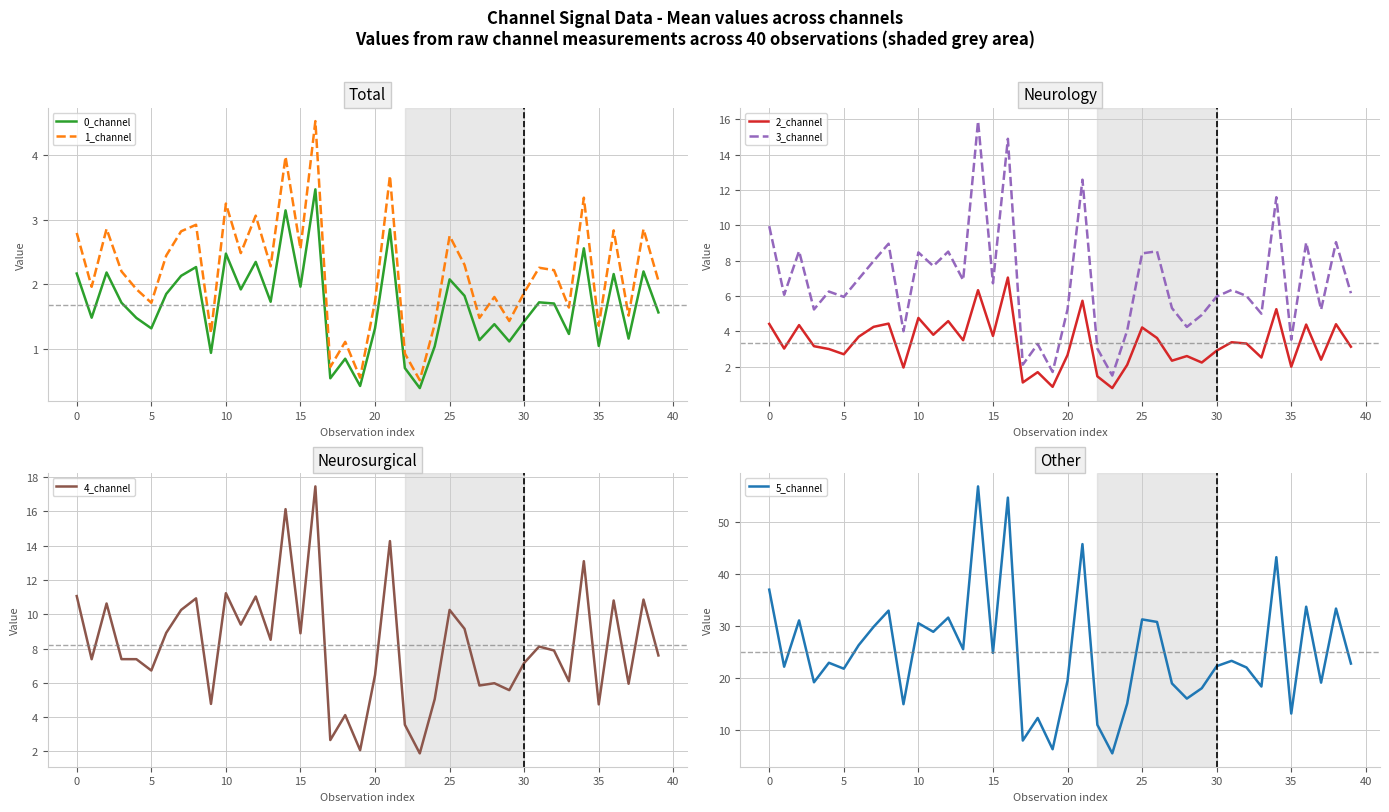

How many lines are shown in the chart?

6